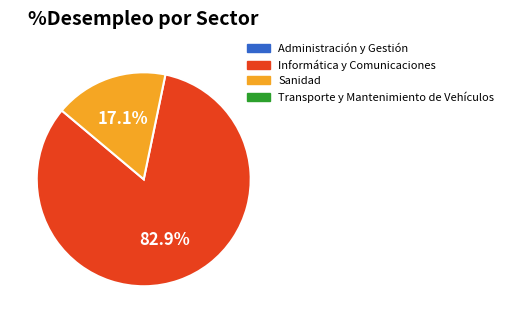

Does any single category account for the majority?

Yes